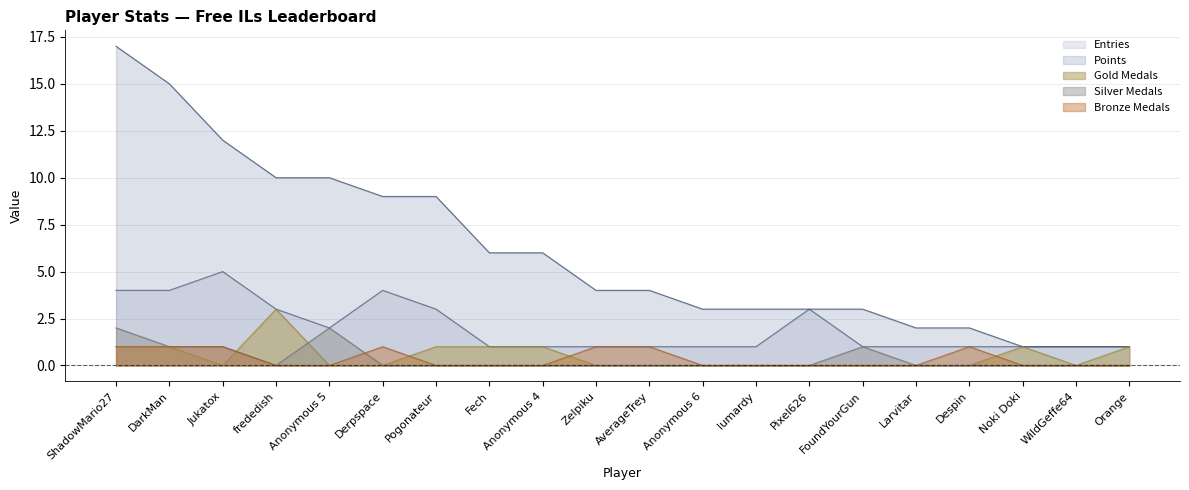

True or false: Gold Medals and Silver Medals intersect in this chart.

True